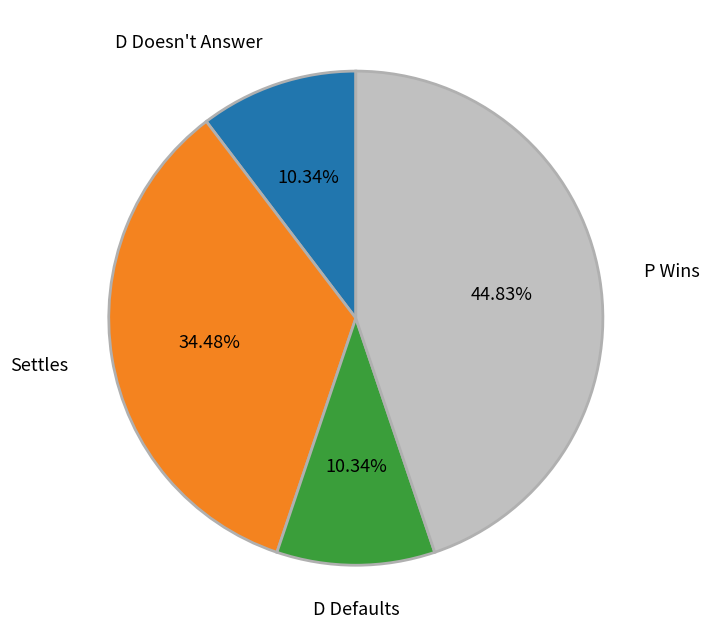

Does any single category account for the majority?

No